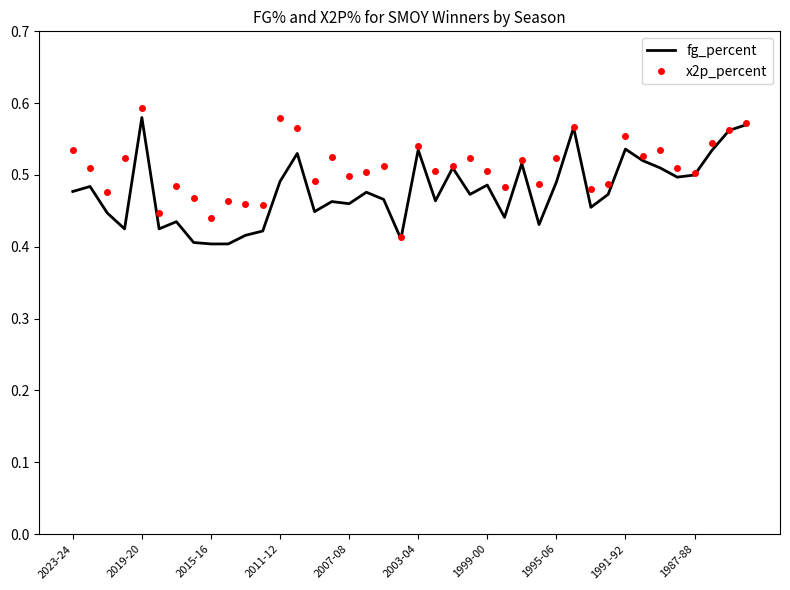

Which series has the largest total across all categories?

x2p_percent